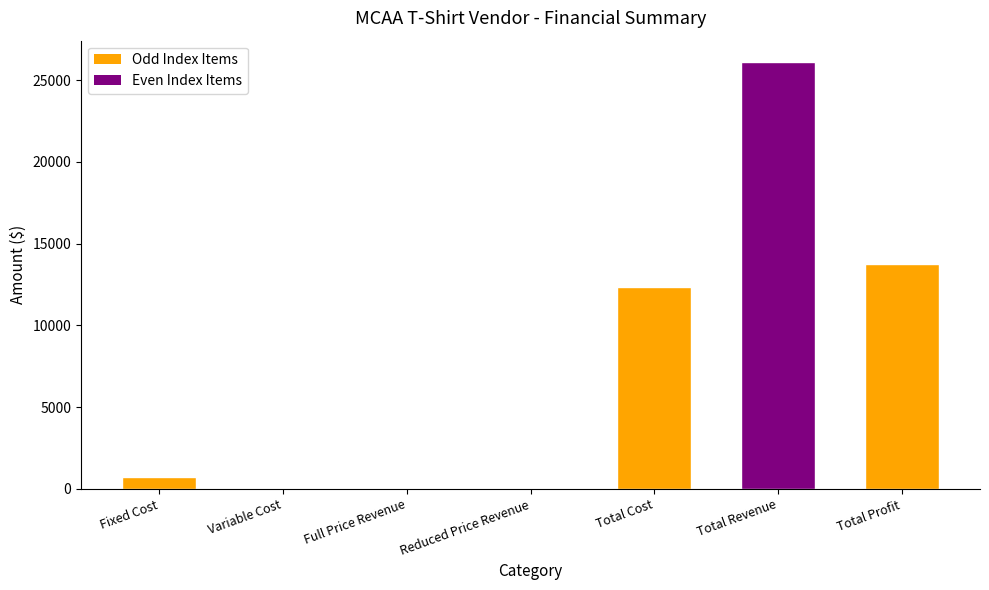

How many data points does each series have?

7